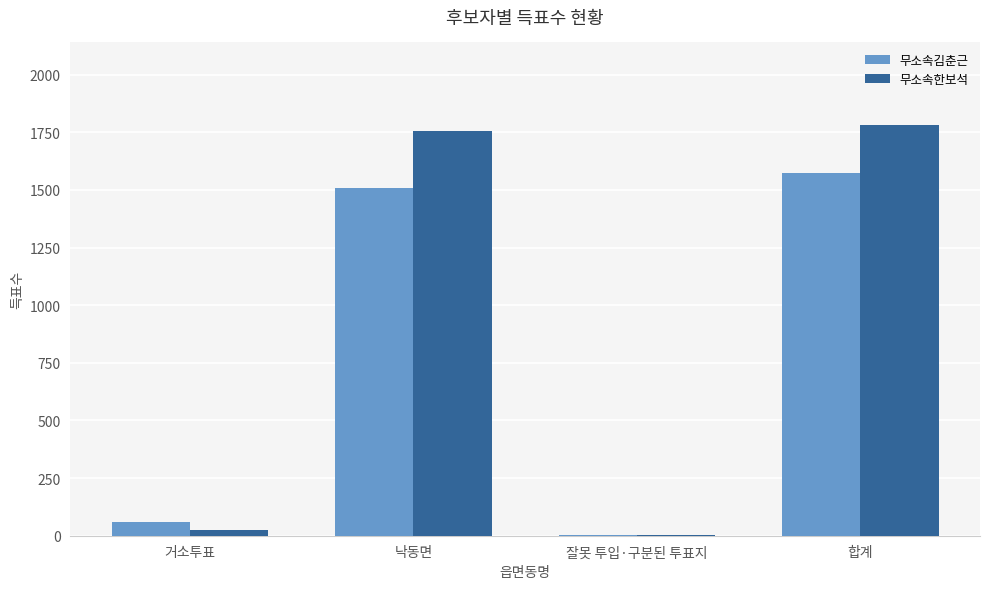

Reading right to left, list all the values displayed in this chart.

무소속김춘근: 1572	2	1509	61
무소속한보석: 1783	1	1757	25